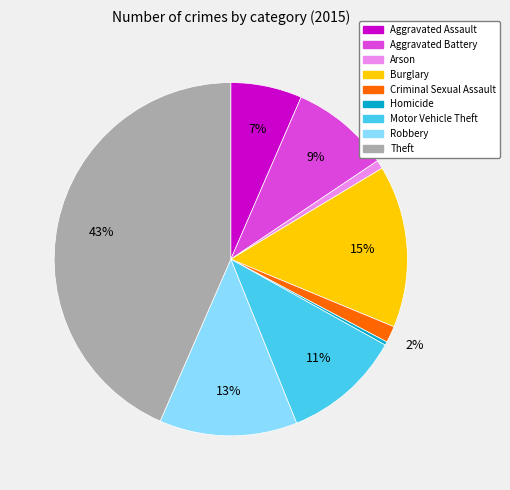

True or false: Criminal Sexual Assault accounts for 2% of the total.

True